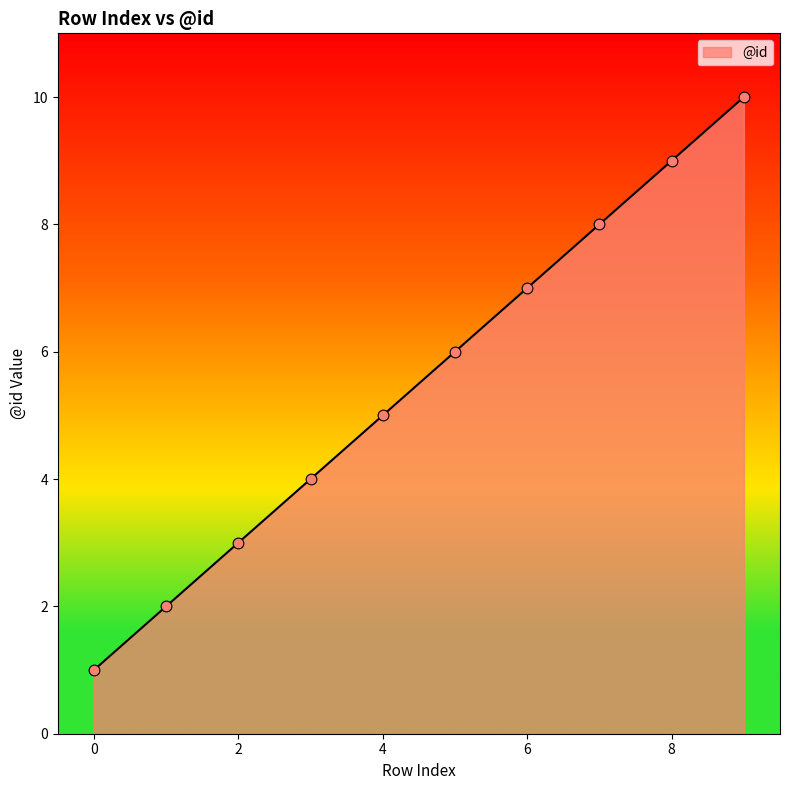

What is the difference between the maximum and minimum values?

9